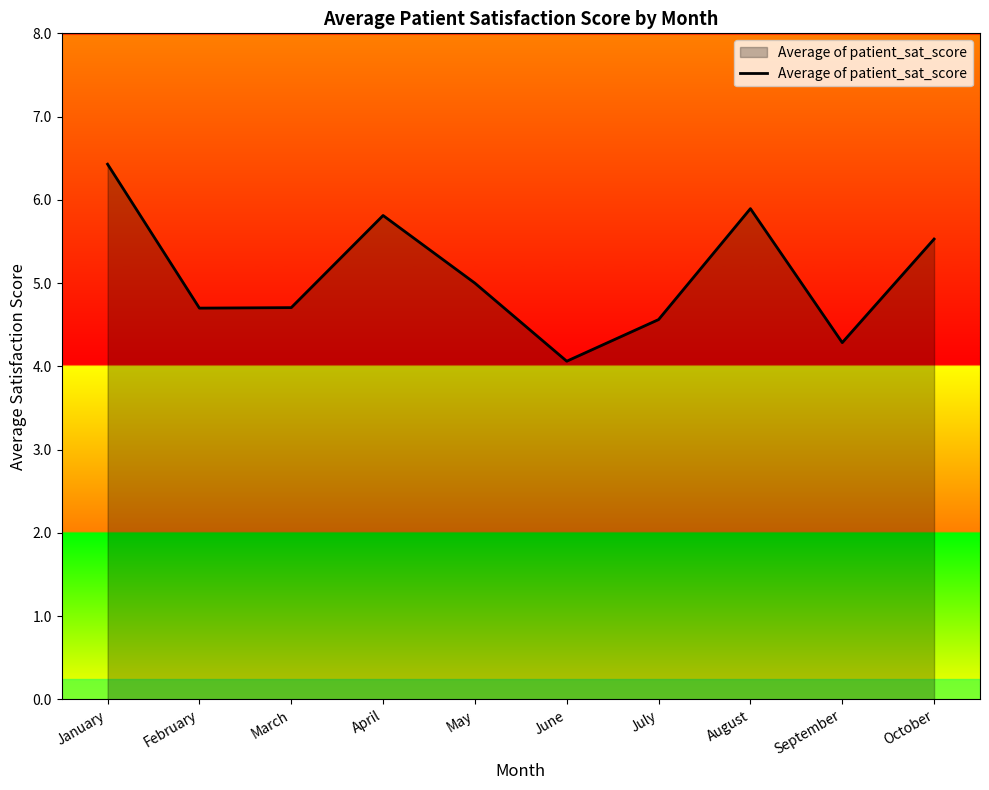

How many values are below 5?

5